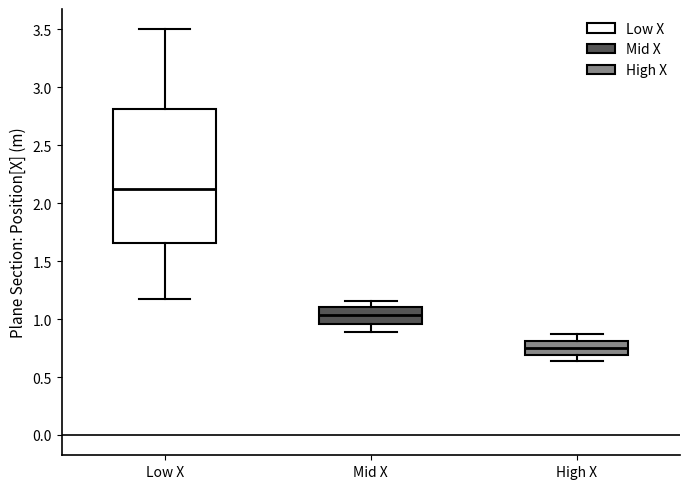

Which box's median line is the lowest?

High X